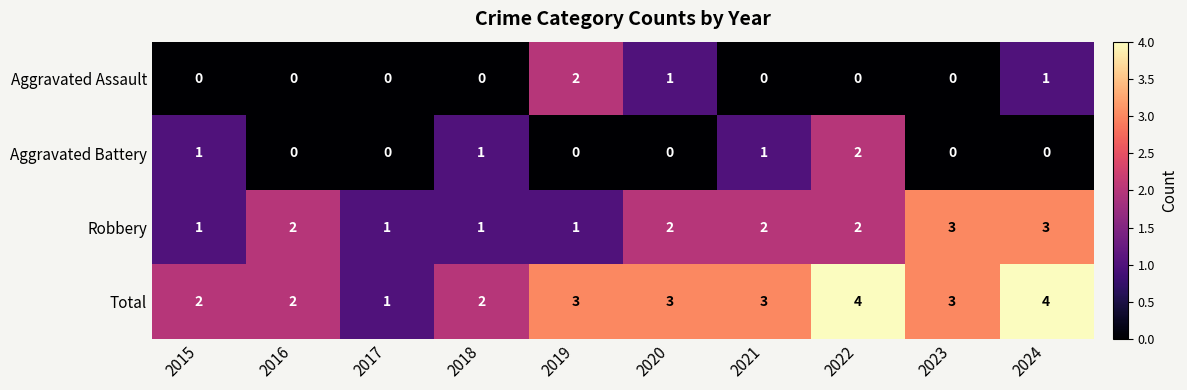

Which series has the largest range (max minus min)?

Total